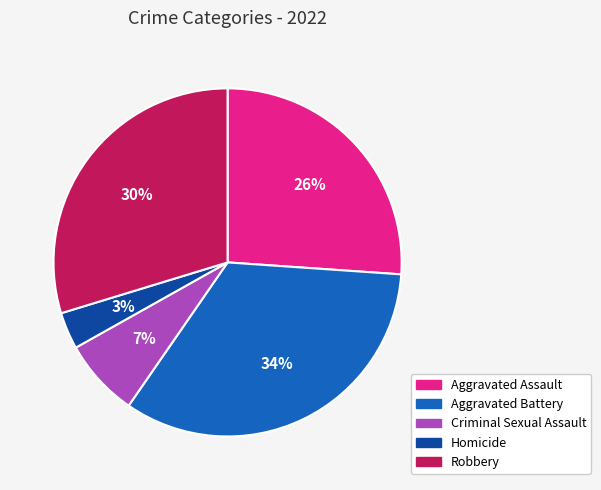

The Robbery slice represents 30% of the pie. True or false?

True